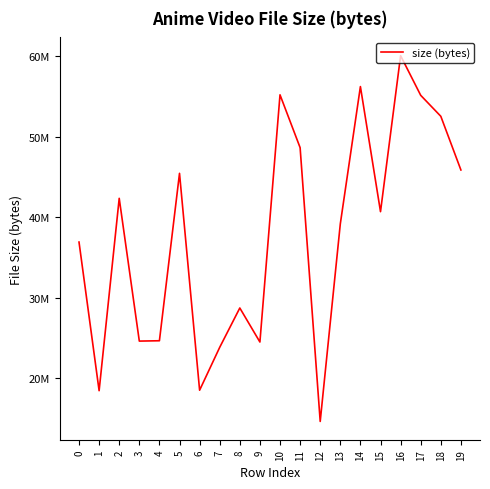

What is the ratio of the value at 7 to the value at 9?

1.0